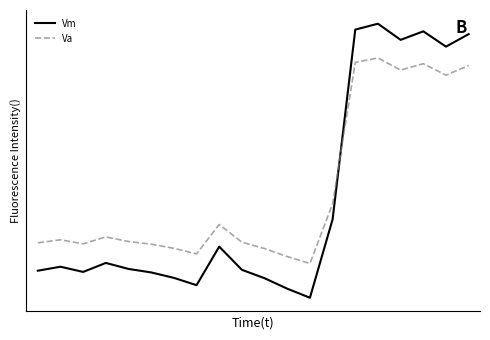

Where is the first local minimum for Vm?

2